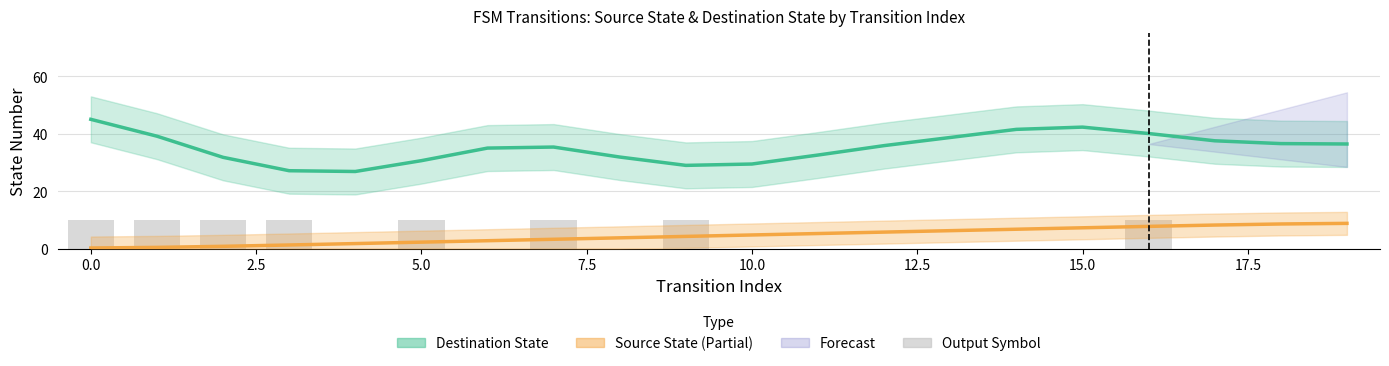

Between 7.5 and 12.5, which series saw the biggest shift?

Destination State (Estimate)